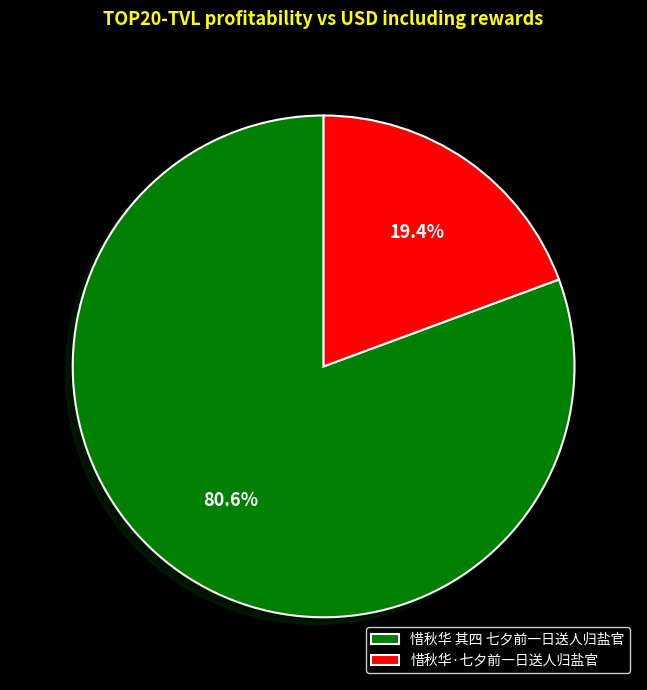

The 惜秋华·七夕前一日送人归盐官 slice represents 27% of the pie. True or false?

False